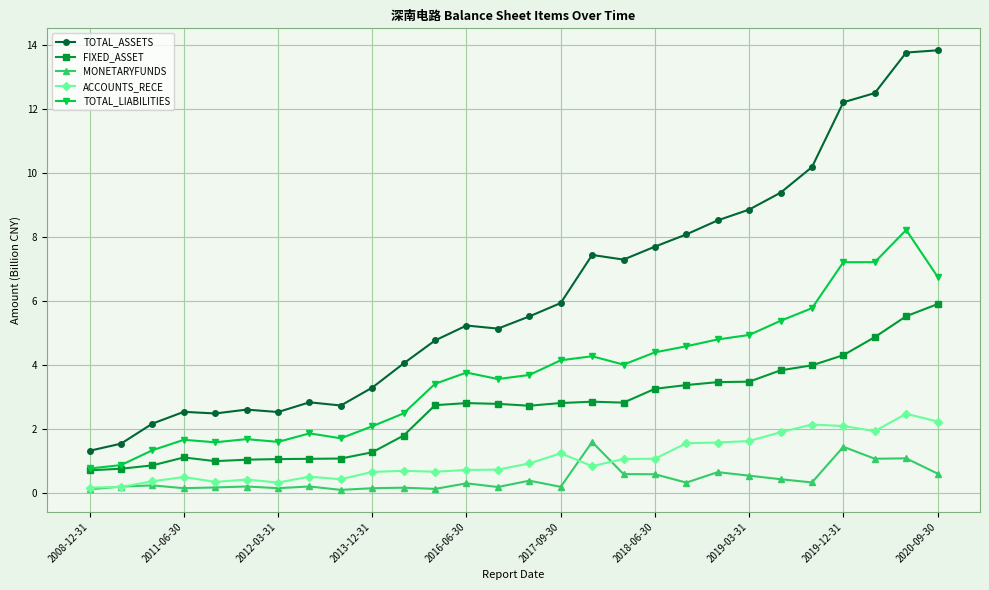

Does the chart display data point markers on the line(s)?

Yes